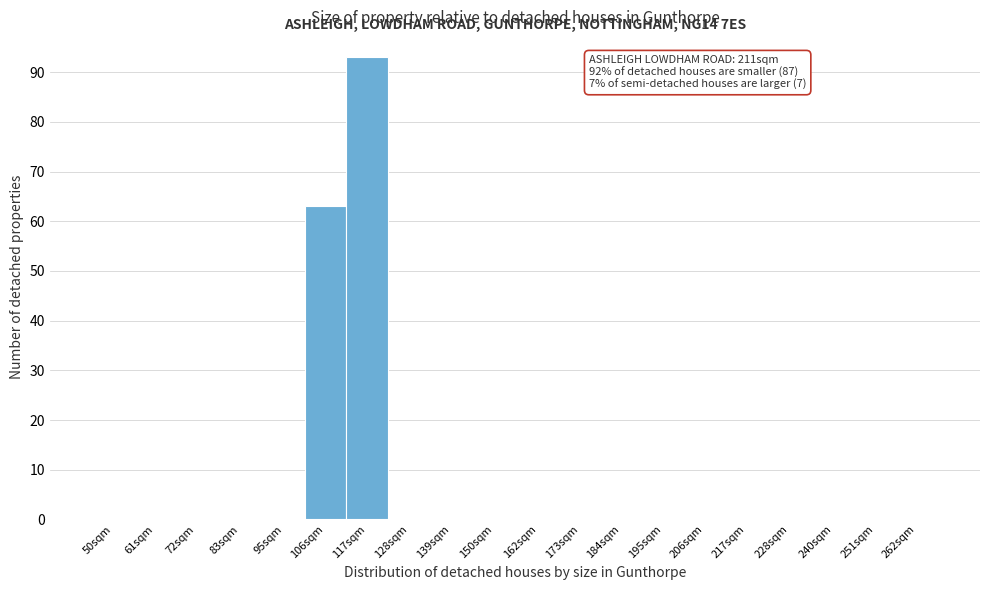

Reading right to left, extract all data points from this chart.

262sqm=0	251sqm=0	240sqm=0	228sqm=0	217sqm=0	206sqm=0	195sqm=0	184sqm=0	173sqm=0	162sqm=0	150sqm=0	139sqm=0	128sqm=0	117sqm=93	106sqm=63	95sqm=0	83sqm=0	72sqm=0	61sqm=0	50sqm=0